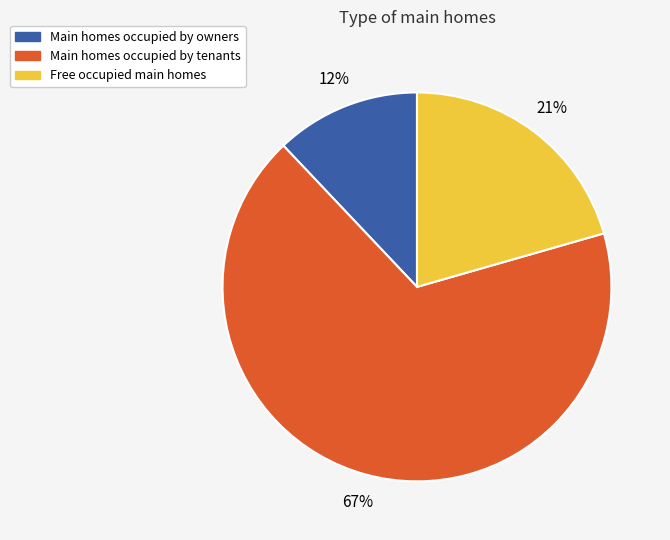

Is there a majority slice in this chart?

Yes